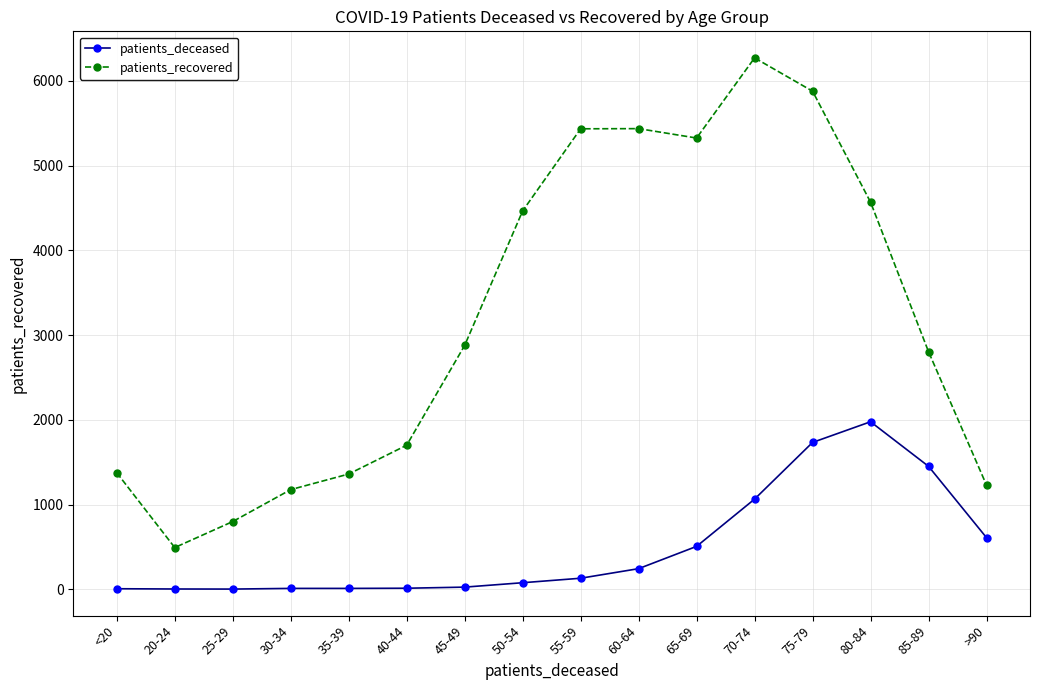

At which category does patients_recovered reach its first local valley?

20-24